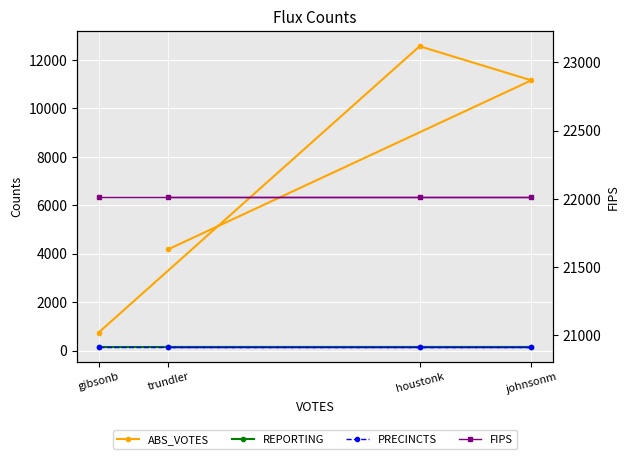

Which series has the widest spread of values?

ABS_VOTES